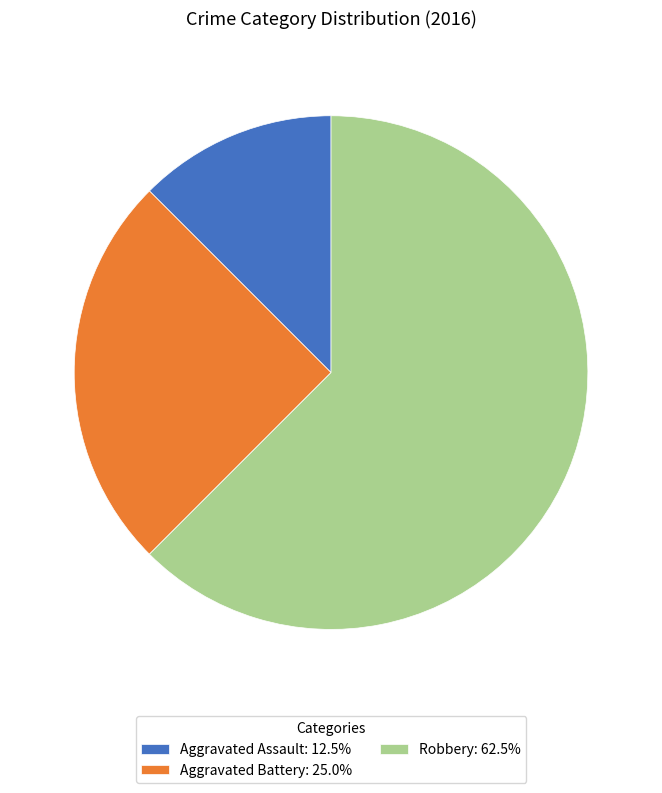

Combined, do Robbery and Aggravated Assault account for over 50%?

Yes